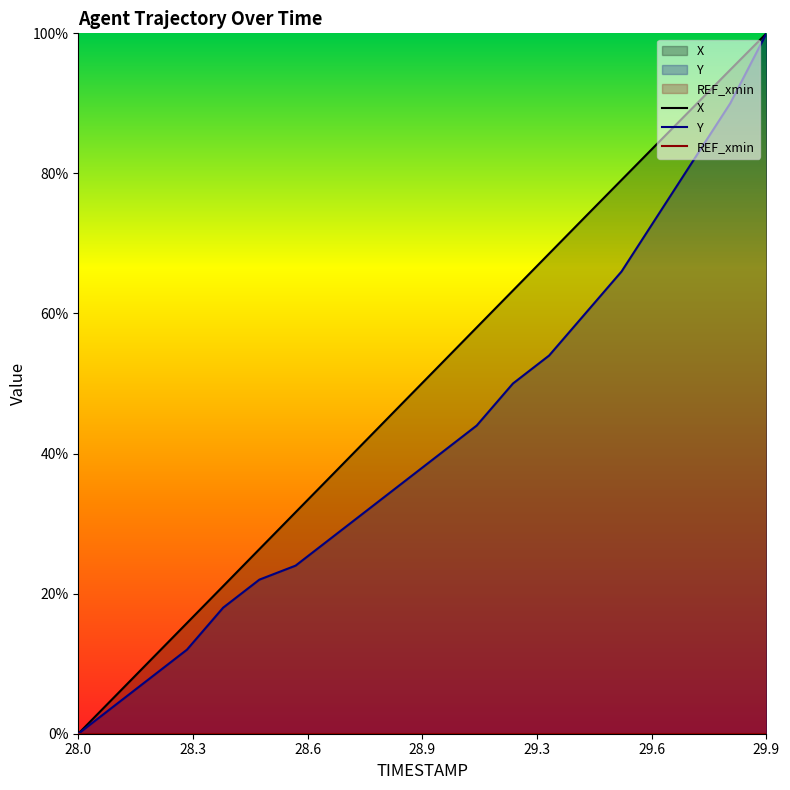

True or false: REF_xmin has more than 1 interior local peaks.

False